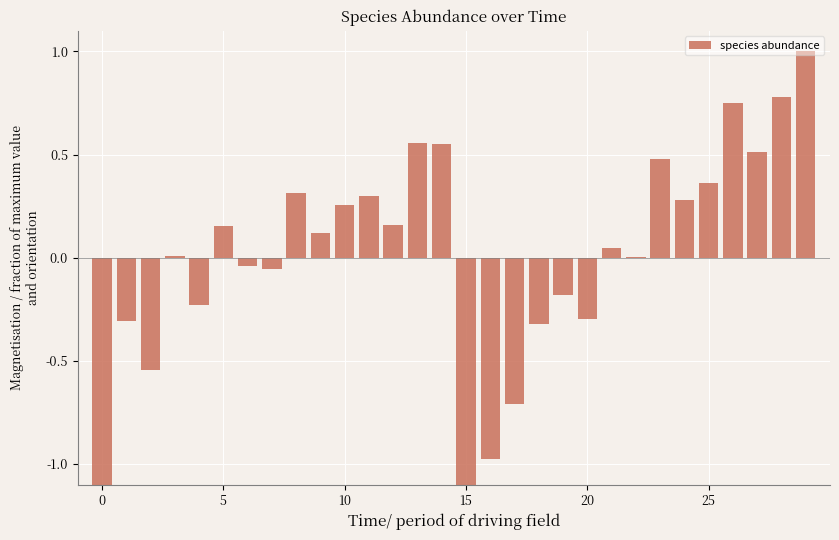

Between 6 and 11, which is larger?

11